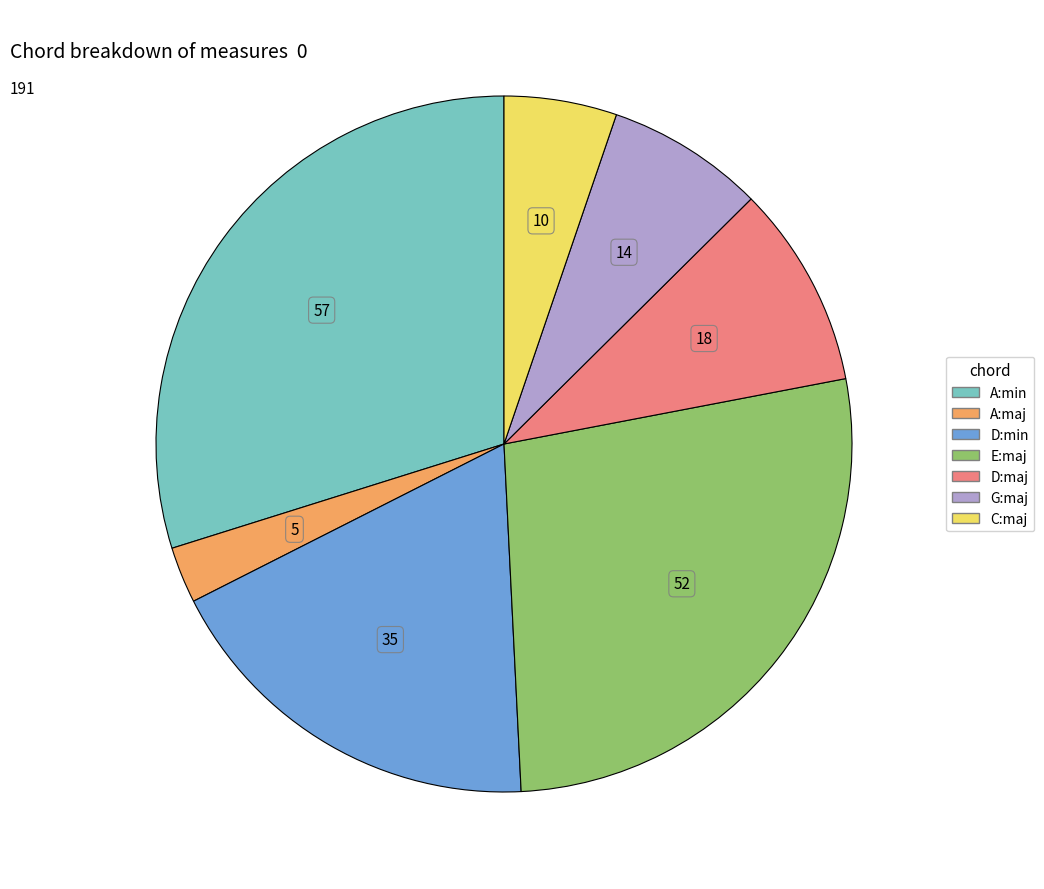

Is the sum of E:maj and A:maj greater than half?

No